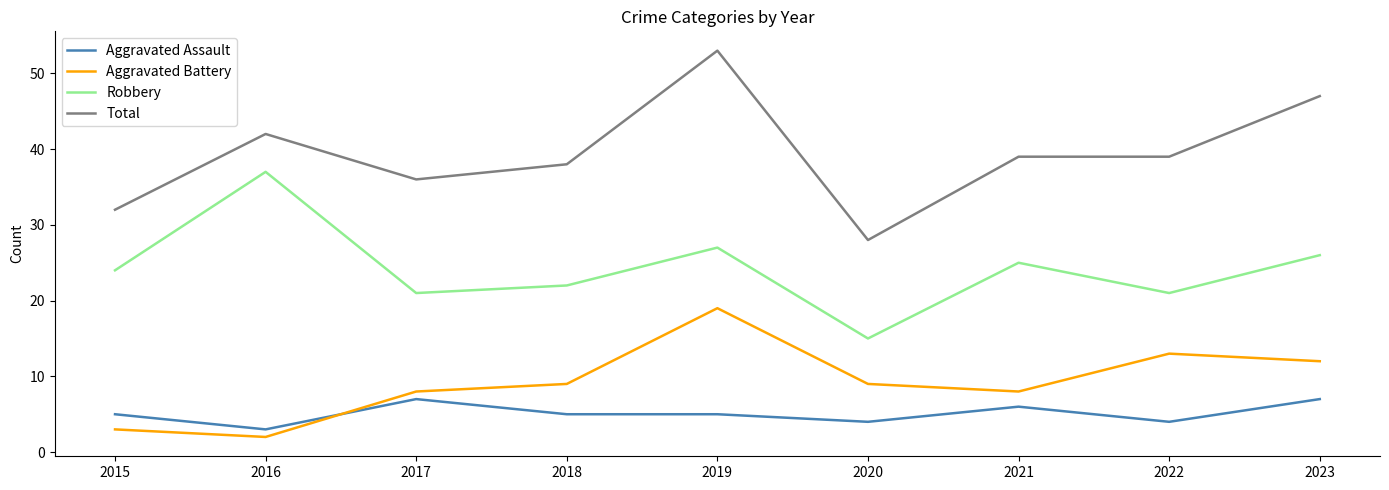

Is it true that Total equals 38 at 2018?

True